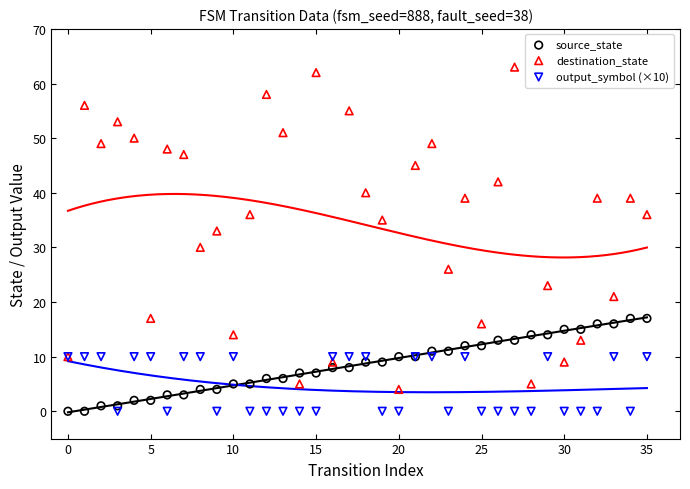

Across all series, what Y value is closest to 31?

30